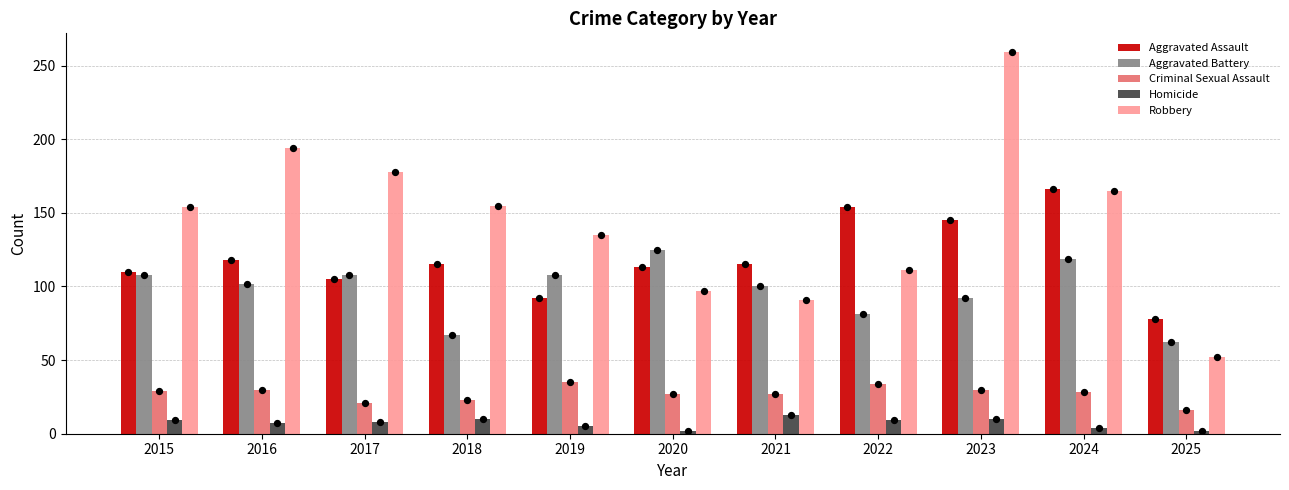

At which category is the sum across all series the highest?

2023